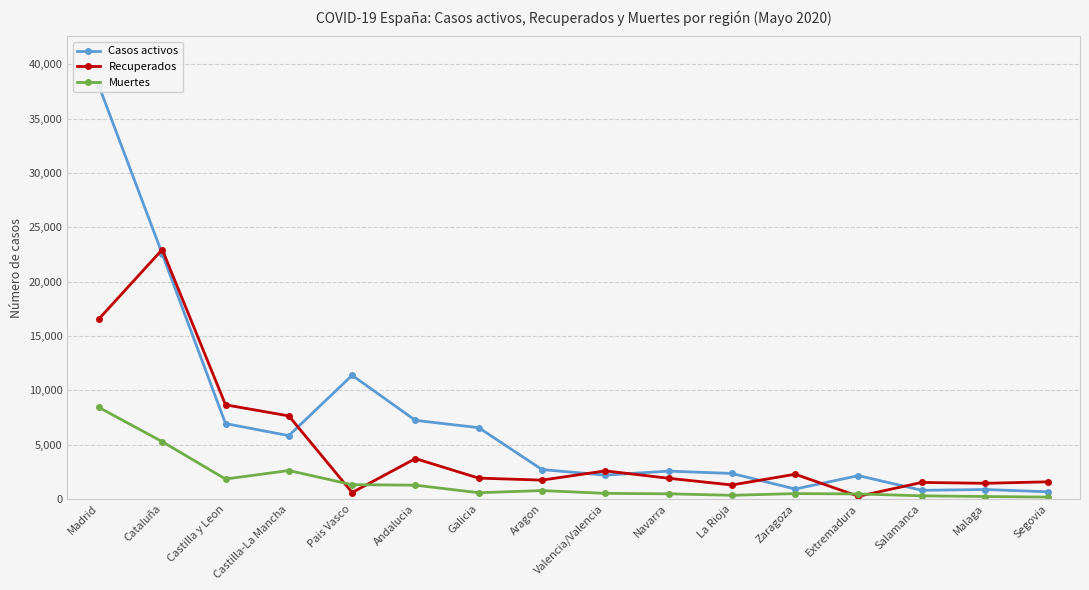

What are all the series names shown in the legend?

Casos activos, Recuperados, Muertes